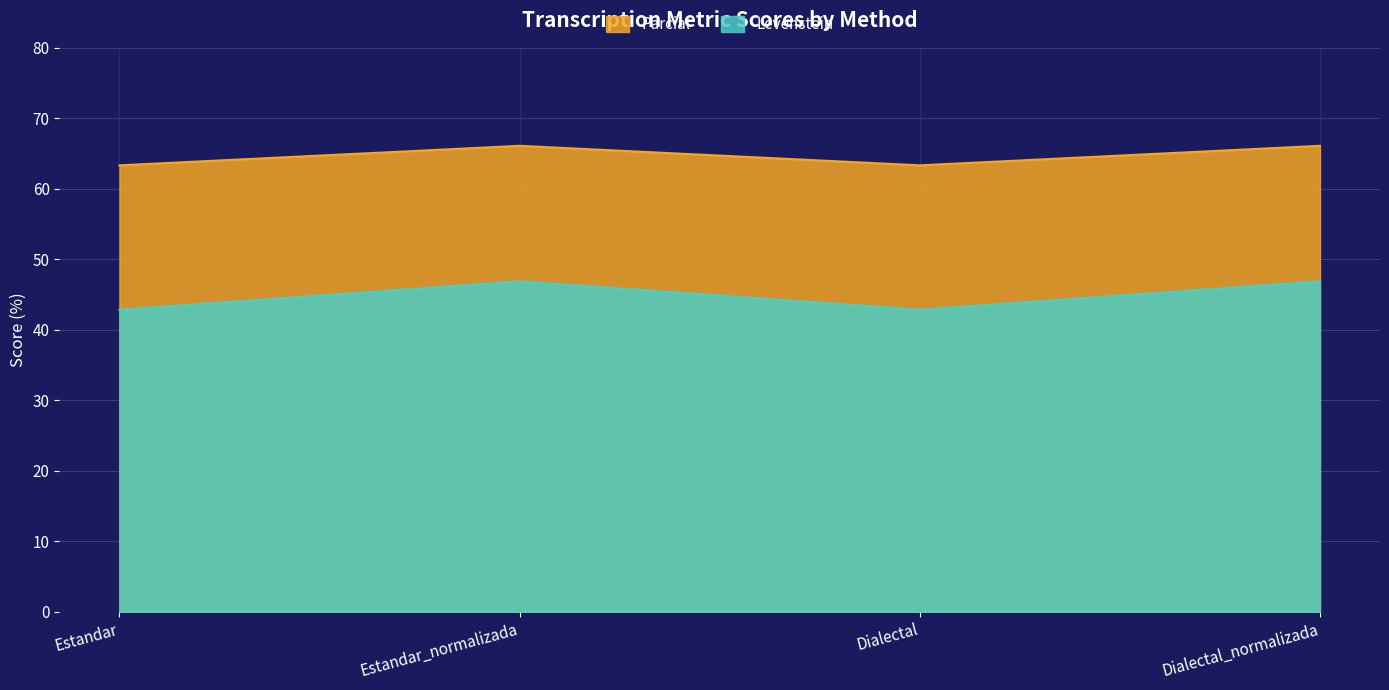

In Levenstein, how many points are lower than both neighbors (excluding endpoints)?

1